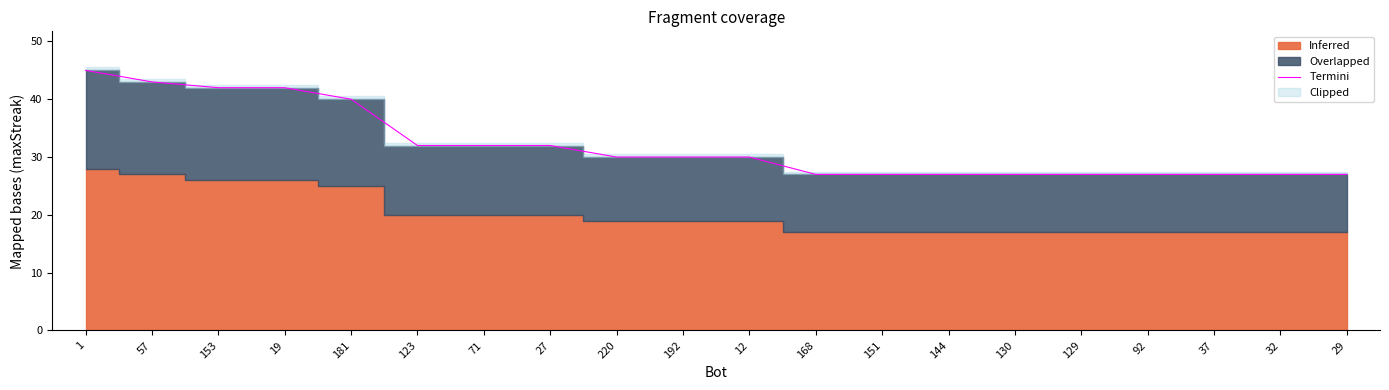

What is the highest value of the Termini series?

45